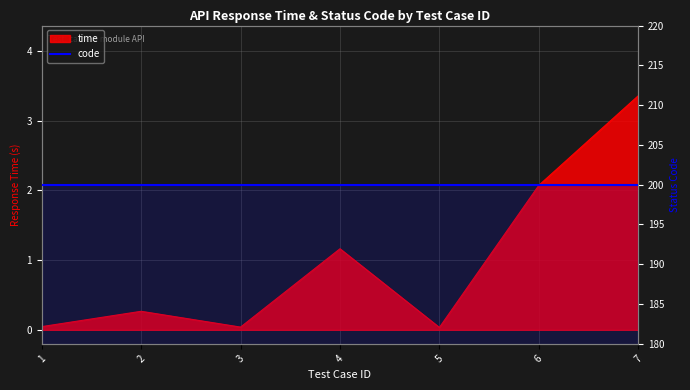

Which category has the lowest value across all series?

5